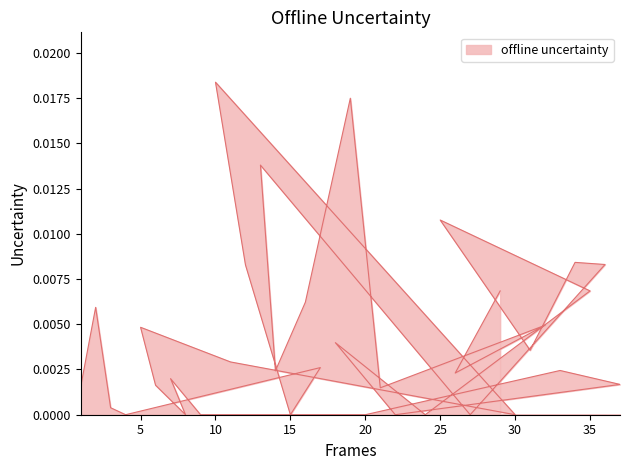

How many lines are shown in the chart?

1